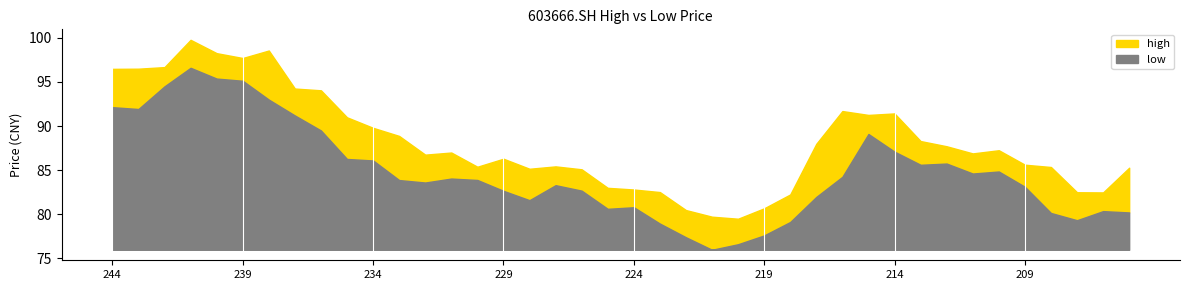

What is the value of the low point at the 32nd from the left?

85.6